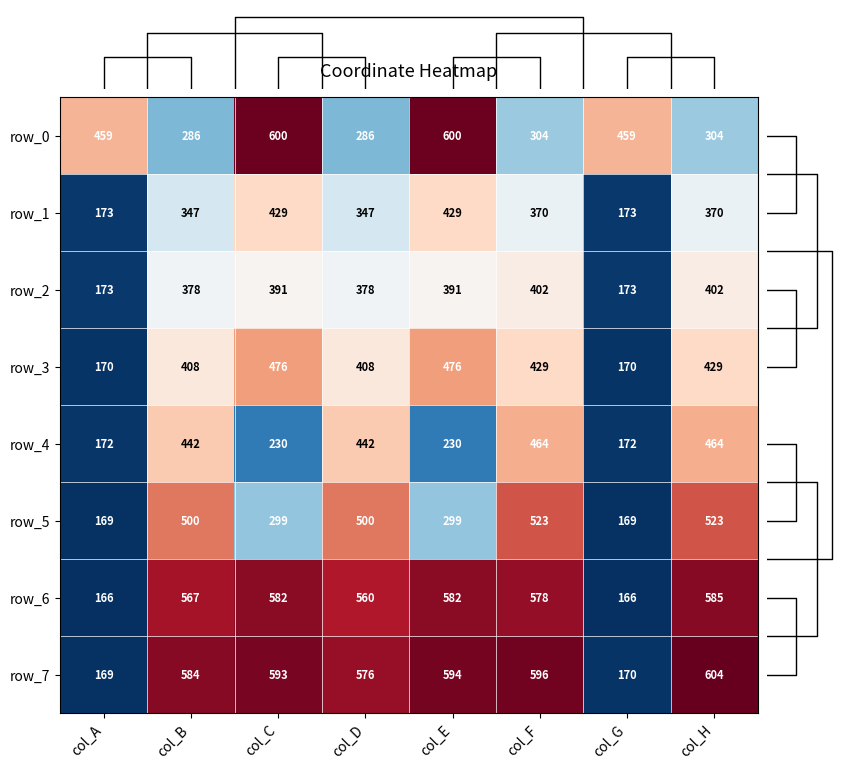

How many data points in row_2 are less than 391?

4